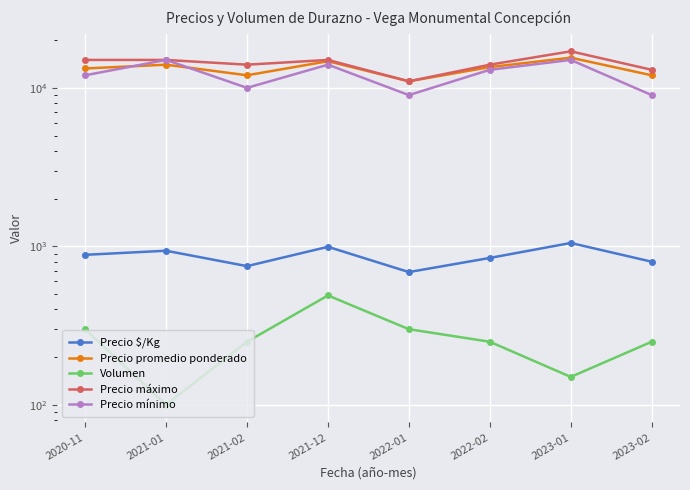

At how many categories does at least one series exceed 7101?

8